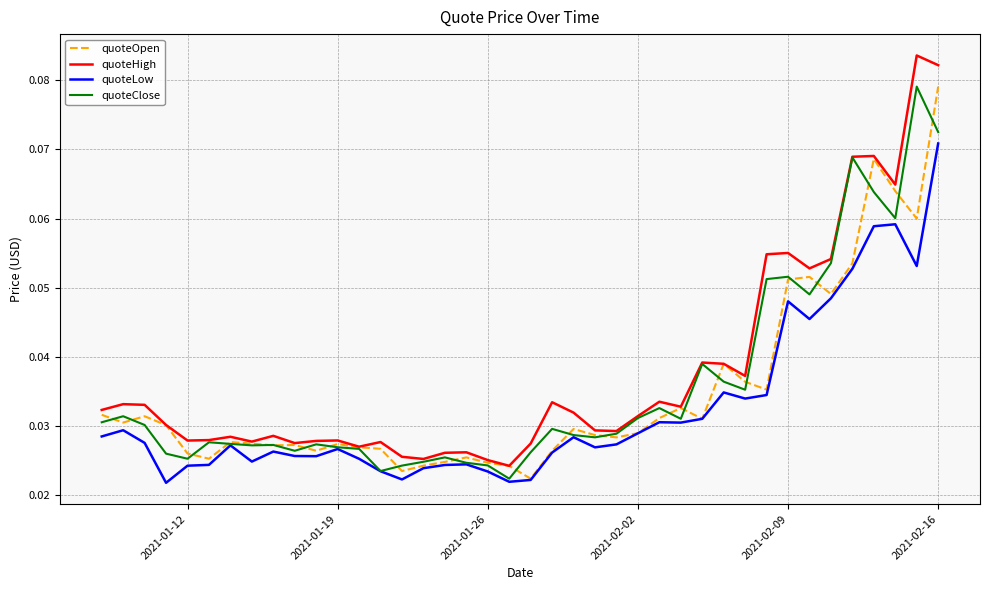

Which series has the widest spread of values?

quoteHigh